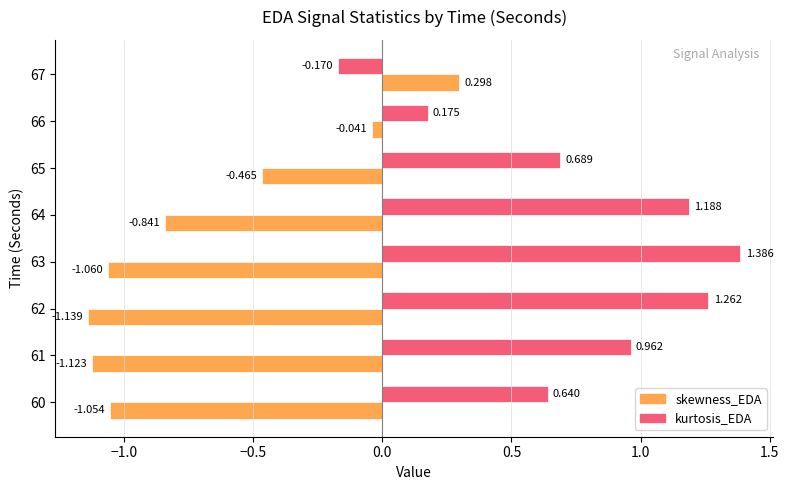

Which series has the largest total across all categories?

kurtosis_EDA